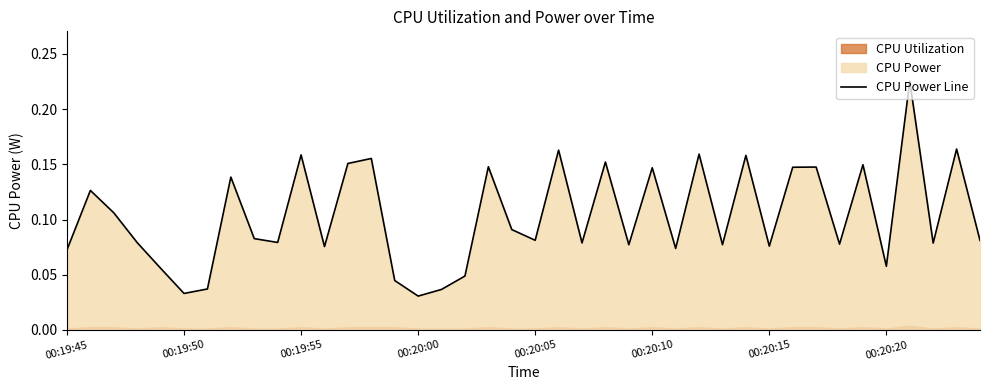

What is the value of the 39th point from the left?

0.2